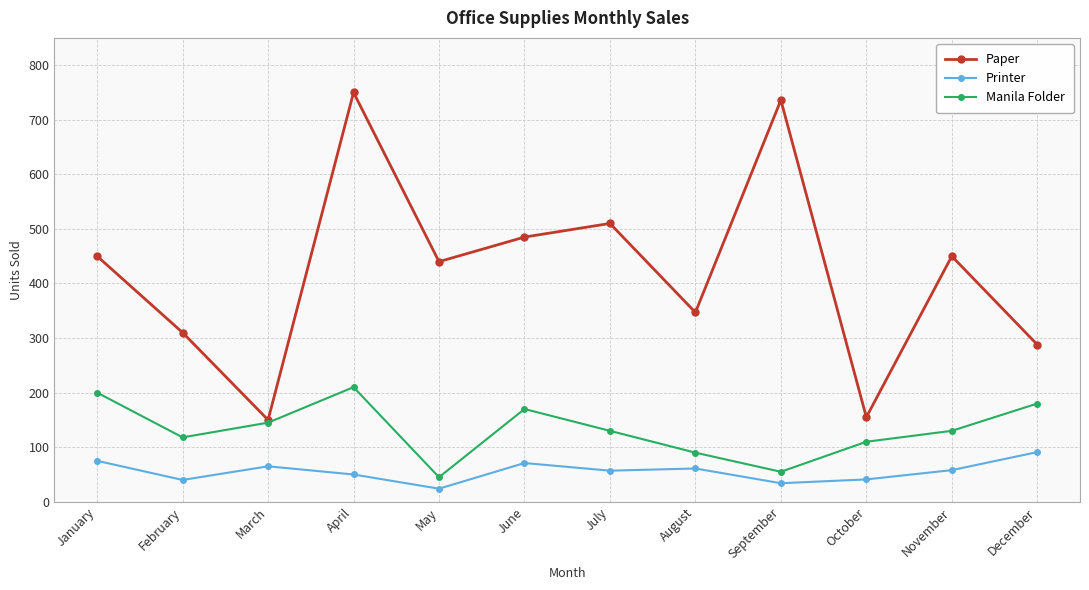

What is the average value of the Paper series?

423